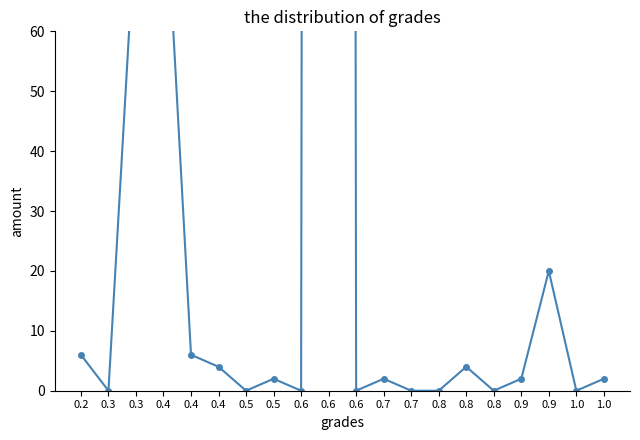

Reading left to right, list all the values displayed in this chart.

6	0	80	90	6	4	0	2	0	3000	0	2	0	0	4	0	2	20	0	2